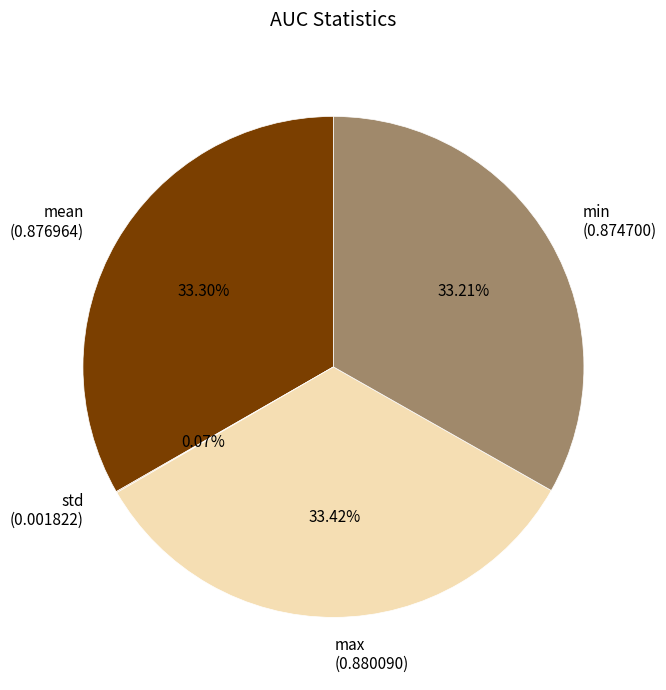

Is the sum of min (0.874700) and max (0.880090) greater than half?

Yes